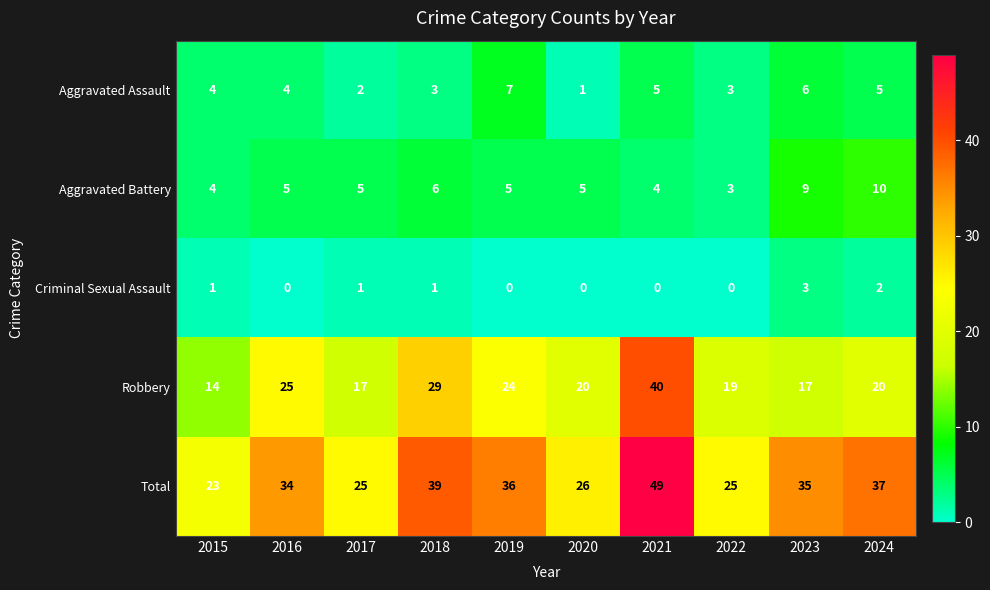

List the series in order of their peak value, highest first.

Total, Robbery, Aggravated Battery, Aggravated Assault, Criminal Sexual Assault